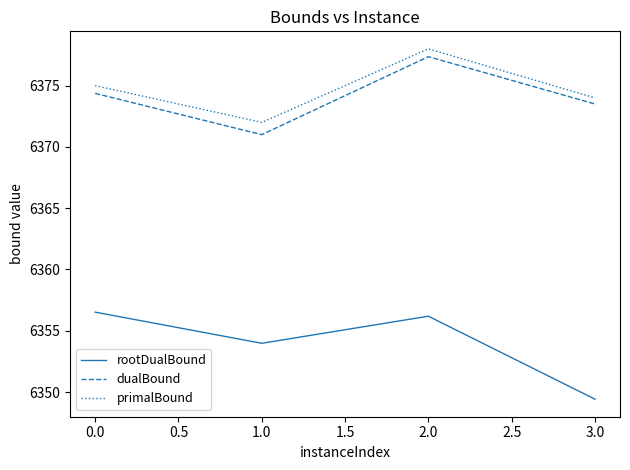

What are all the series names shown in the legend?

rootDualBound, dualBound, primalBound